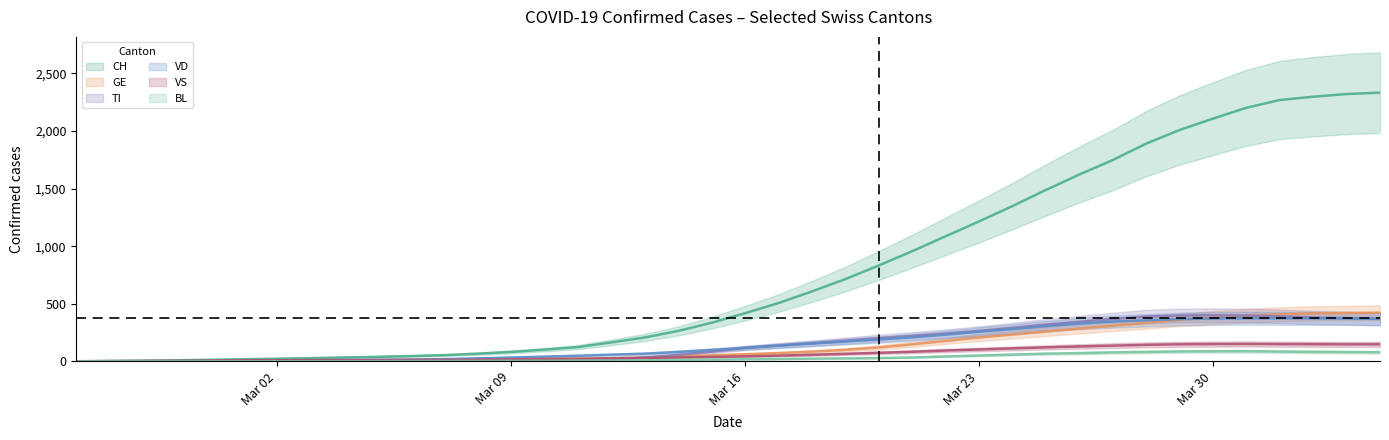

What is the average value of the TI series?

153.2